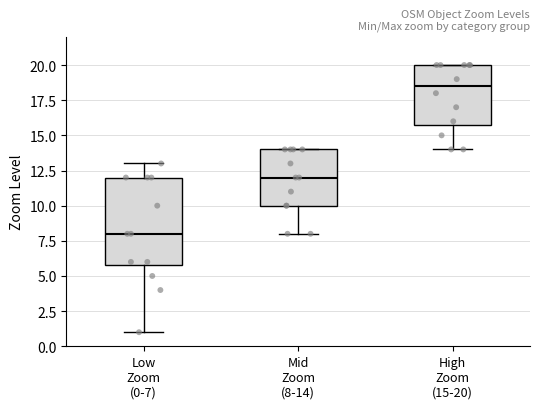

Reading left to right, read every box against the y-axis: the position of its median line, the range the box covers, and the ends of its whiskers. The values are not printed on the chart, so give them approximately, as read against the axis.

Low Zoom (0-7): median 8.0, box 6.0 to 12.0, whiskers 1.0 to 13.0
Mid Zoom (8-14): median 12.0, box 10.0 to 14.0, whiskers 8.0 to 14.0
High Zoom (15-20): median 18.5, box 16.0 to 20.0, whiskers 14.0 to 20.0